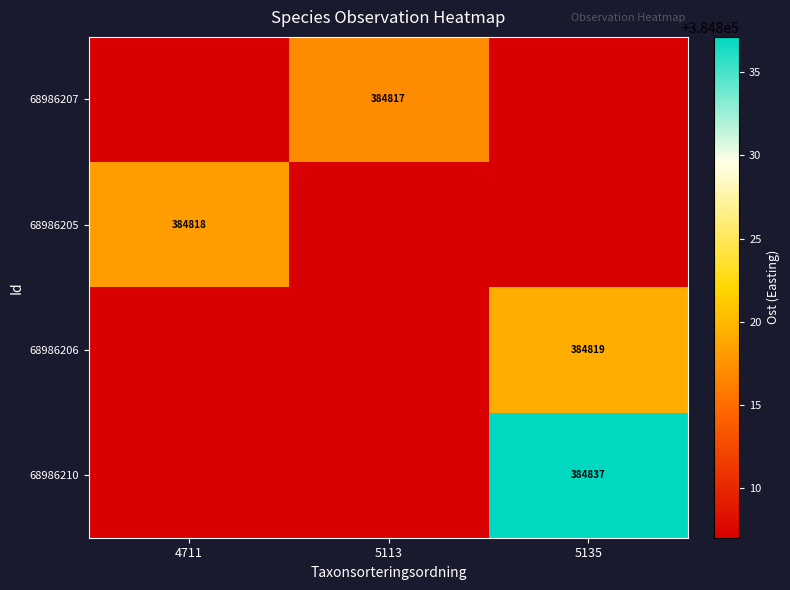

Which category has the highest value in the 68986210 series?

5135